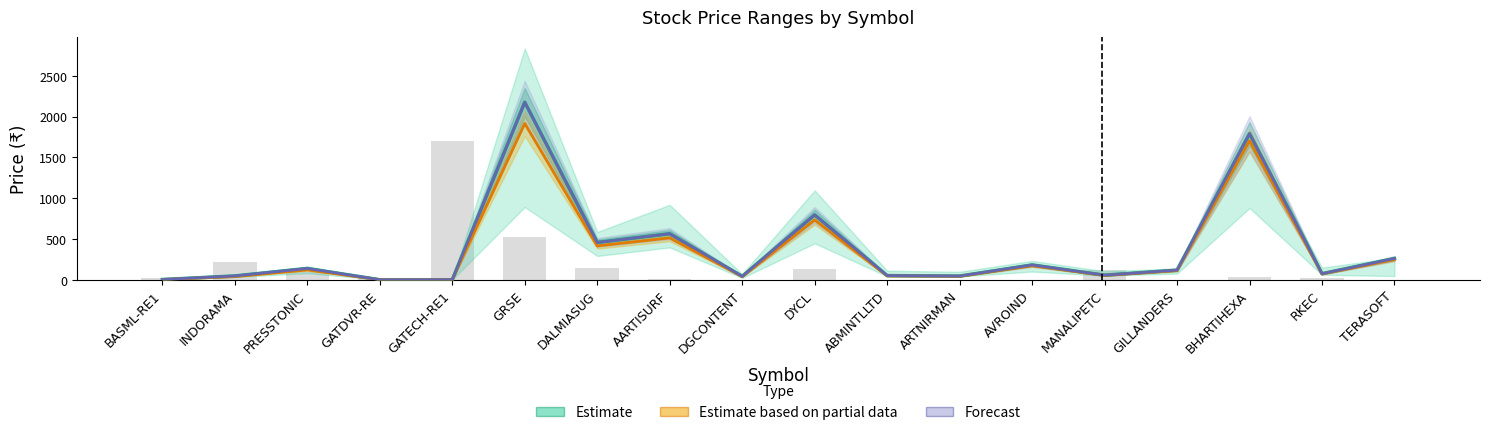

Reading right to left, extract all data points from this chart.

Estimate: TERASOFT=260.1	RKEC=74.2	BHARTIHEXA=1789.9	GILLANDERS=117.8	MANALIPETC=56.0	AVROIND=181.0	ARTNIRMAN=44.9	ABMINTLLTD=50.9	DYCL=795.0	DGCONTENT=41.5	AARTISURF=564.2	DALMIASUG=456.6	GRSE=2175.0	GATECH-RE1=0.1	GATDVR-RE=0.1	PRESSTONIC=138.0	INDORAMA=46.5	BASML-RE1=2.9
Estimate based on partial data: TERASOFT=247.7	RKEC=70.6	BHARTIHEXA=1703.3	GILLANDERS=112.1	MANALIPETC=53.2	AVROIND=171.7	ARTNIRMAN=42.2	ABMINTLLTD=47.1	DYCL=733.0	DGCONTENT=37.9	AARTISURF=513.0	DALMIASUG=414.0	GRSE=1914.8	GATECH-RE1=0.1	GATDVR-RE=0.1	PRESSTONIC=120.2	INDORAMA=38.7	BASML-RE1=2.4
Forecast: TERASOFT=260.1	RKEC=74.2	BHARTIHEXA=1789.9	GILLANDERS=117.8	MANALIPETC=56.0	AVROIND=181.0	ARTNIRMAN=44.9	ABMINTLLTD=50.9	DYCL=795.0	DGCONTENT=41.5	AARTISURF=564.2	DALMIASUG=456.6	GRSE=2175.0	GATECH-RE1=0.1	GATDVR-RE=0.1	PRESSTONIC=138.0	INDORAMA=46.5	BASML-RE1=2.9